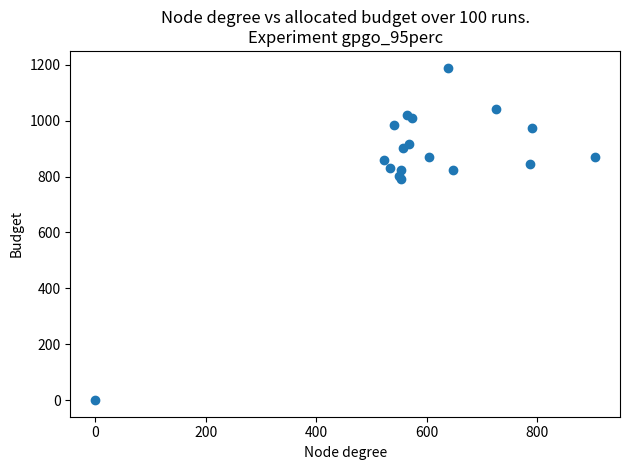

What is the range of Y values (max minus min)?

1190.0